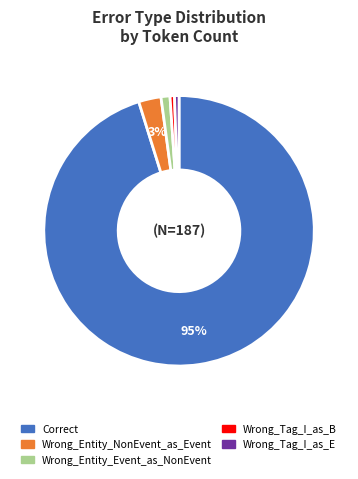

To the nearest percent, what portion does Wrong_Entity_Event_as_NonEvent represent?

1%